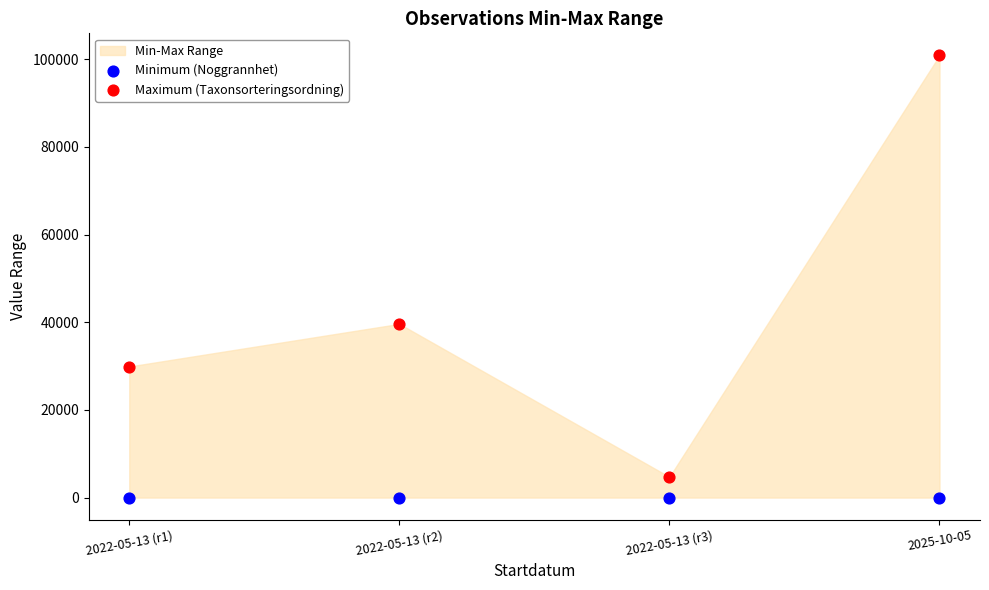

Which series reaches the maximum Y coordinate?

Maximum (Taxonsorteringsordning)